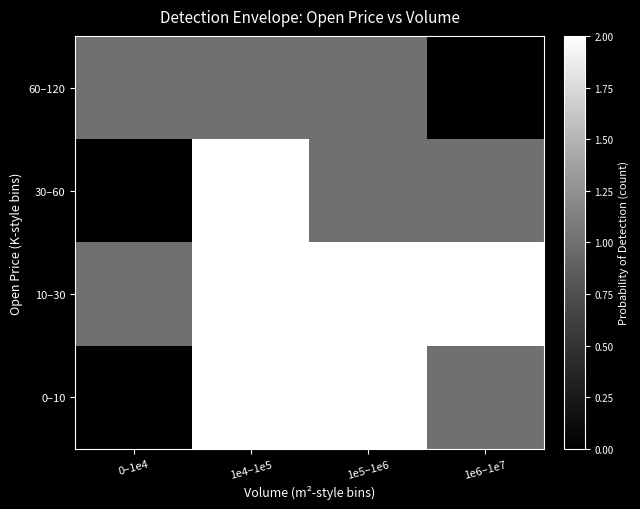

Rank the series by their average value, from lowest to highest.

60–120, 30–60, 0–10, 10–30